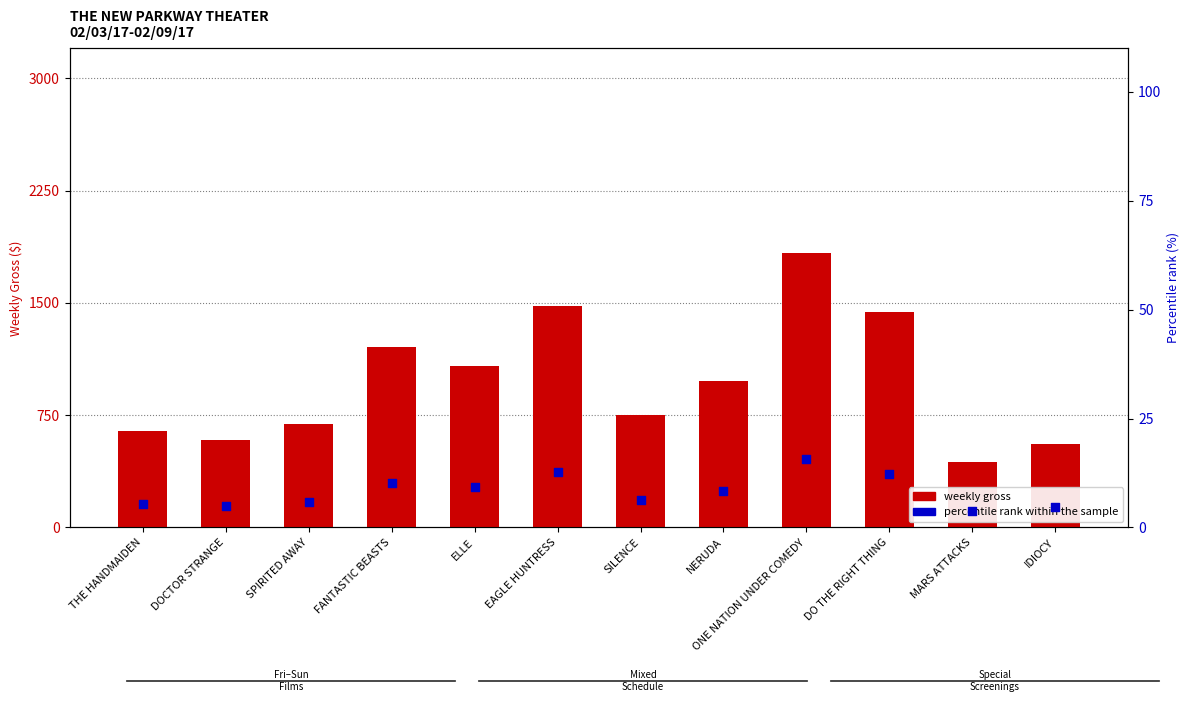

At how many categories does at least one series exceed 1420?

3